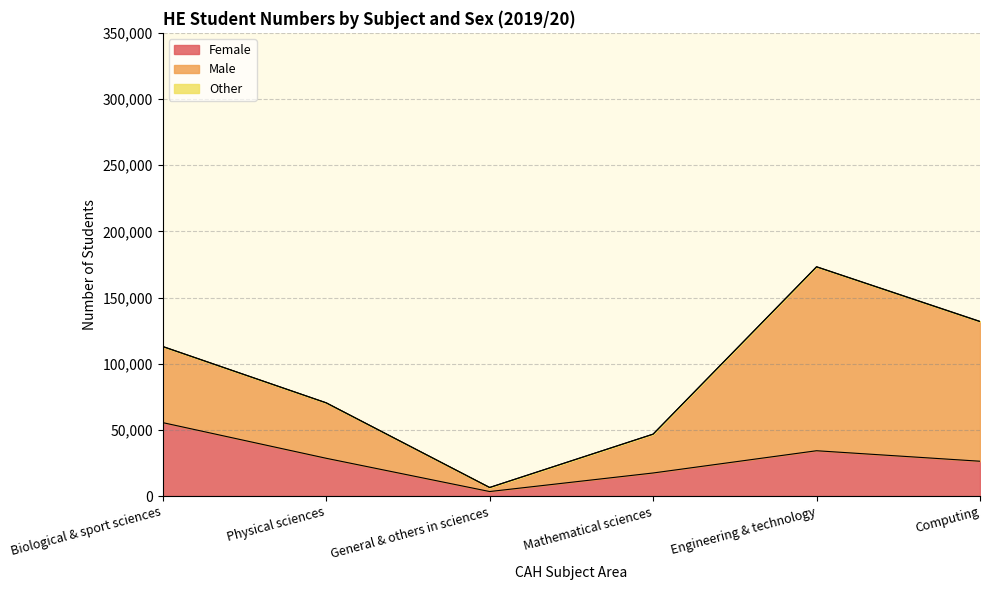

How many values in the Male series are below 57460?

3